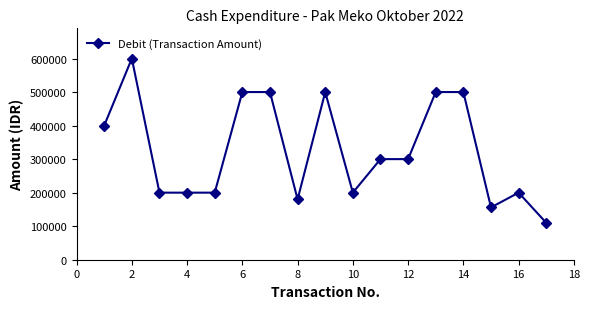

What is the minimum value shown in the chart?

110000